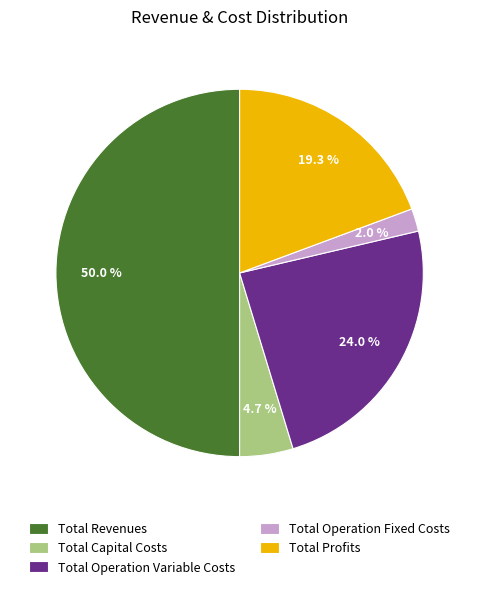

What is the ratio of the value at Total Capital Costs to the value at Total Operation Fixed Costs?

2.4